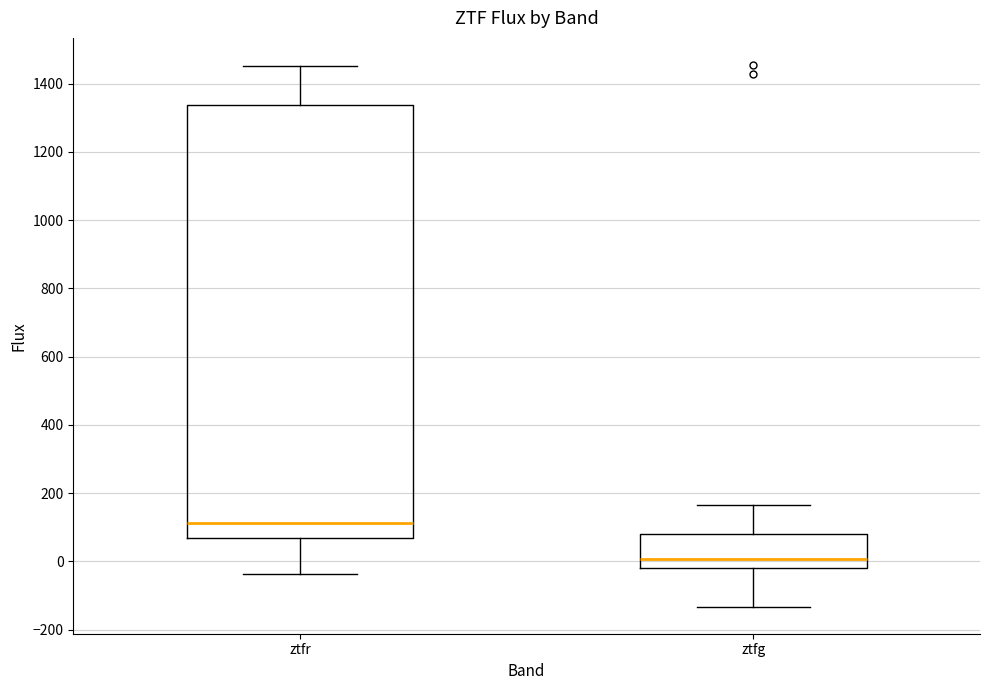

Where is the lower edge of the box for ztfr on the y-axis? The values are not printed on the chart, so give them approximately, as read against the axis.

60